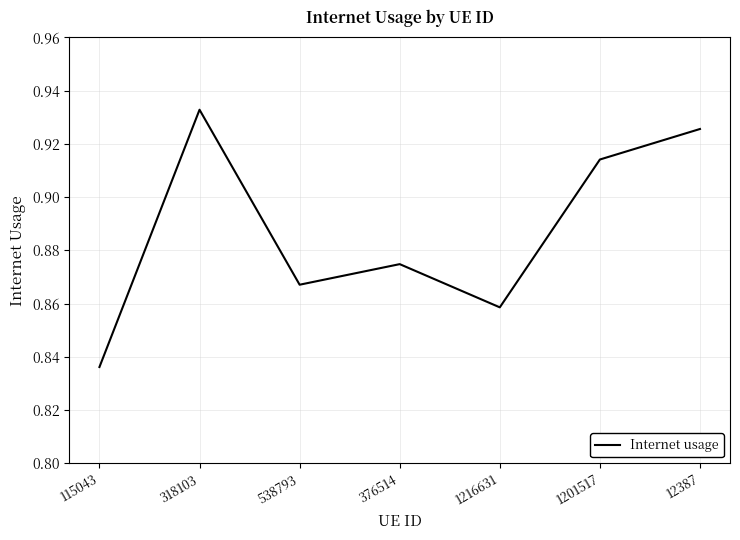

Which category has the lowest value across all series?

115043